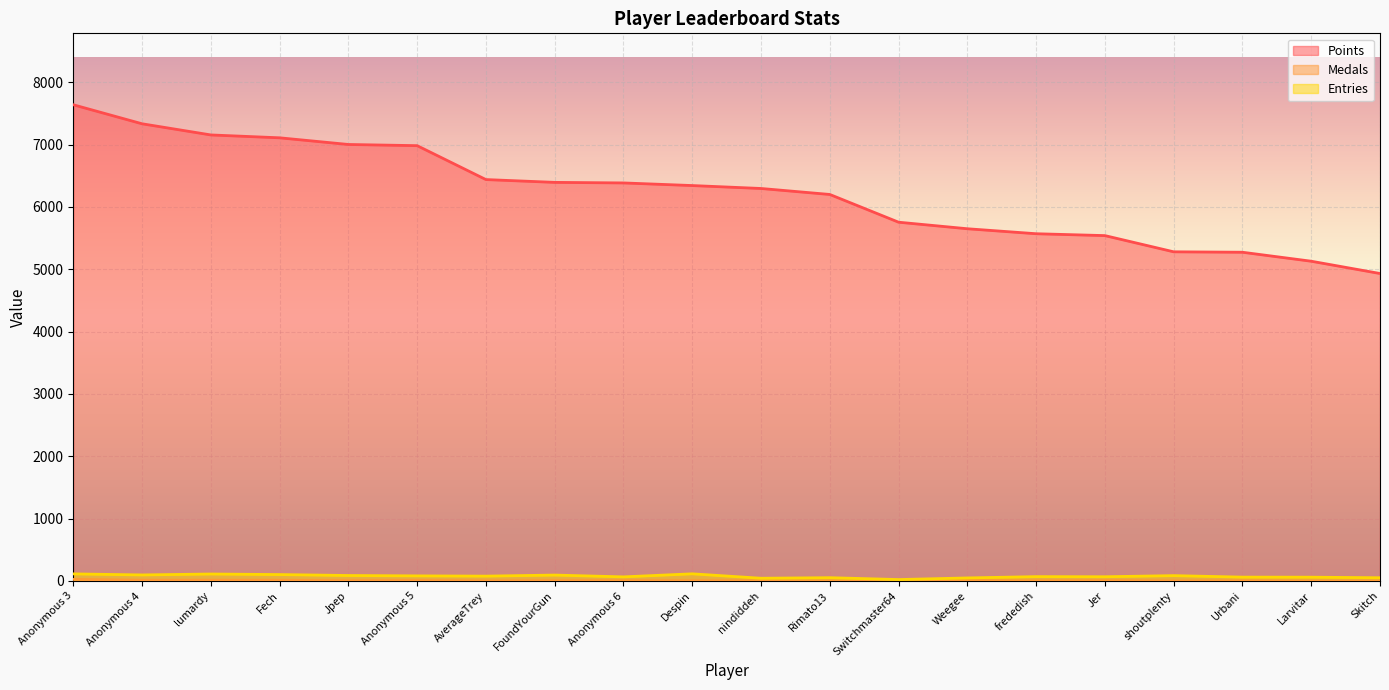

The value of Entries at frededish is 70. True or false?

True